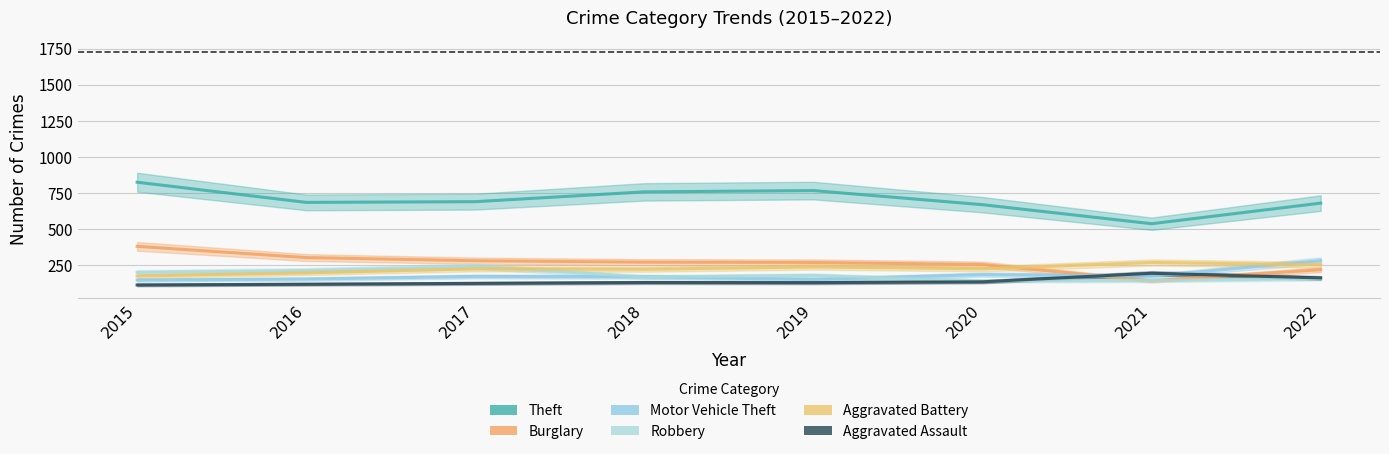

What is the sum of all Aggravated Assault values?

1081